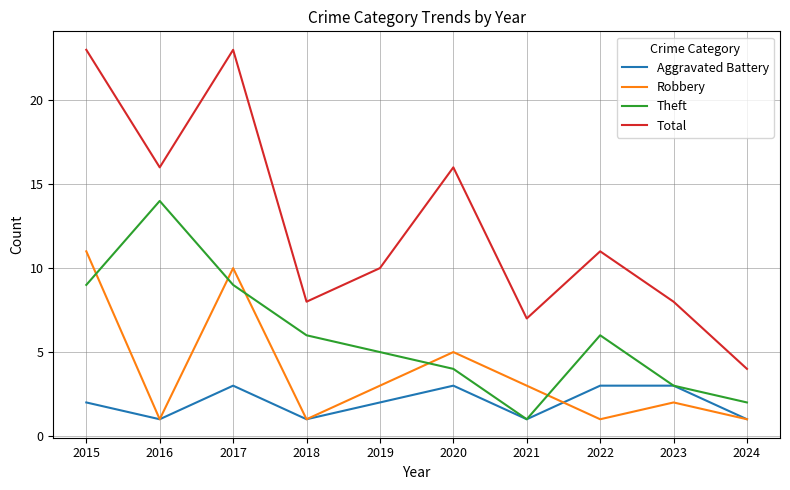

Which series has the largest total across all categories?

Total